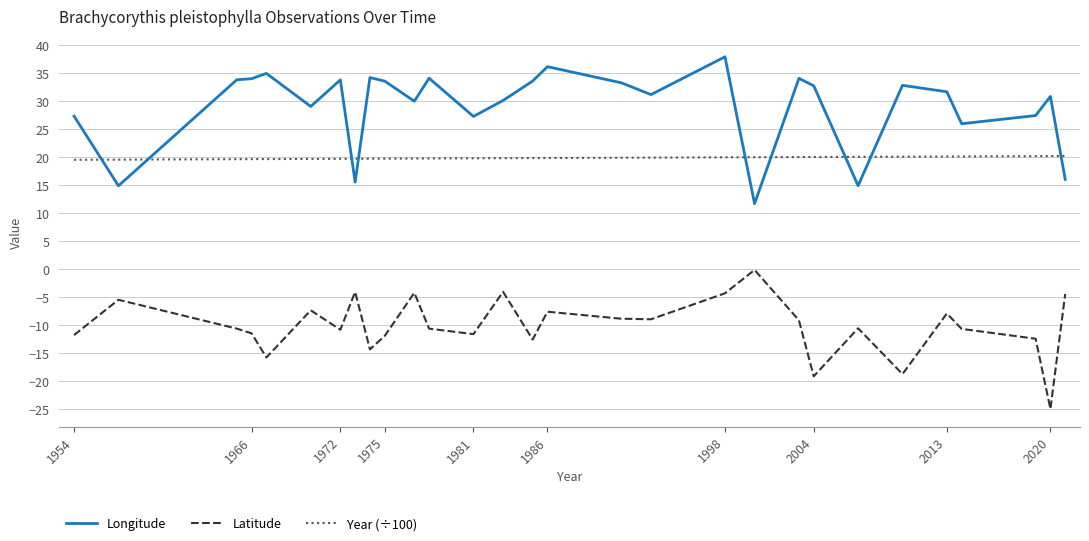

Which series has the largest total across all categories?

Longitude